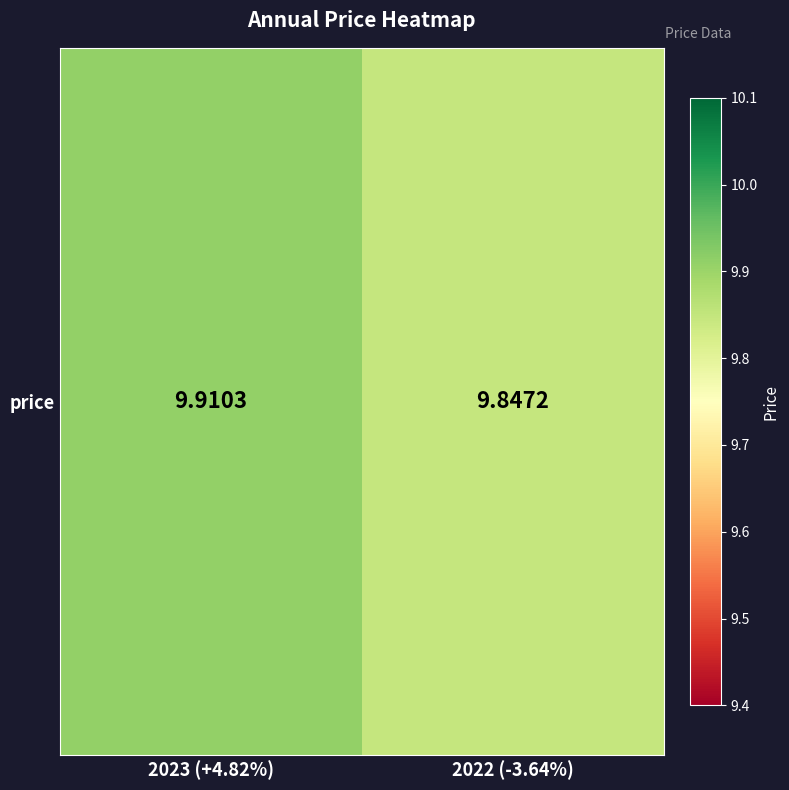

What is the sum of all values?

19.8